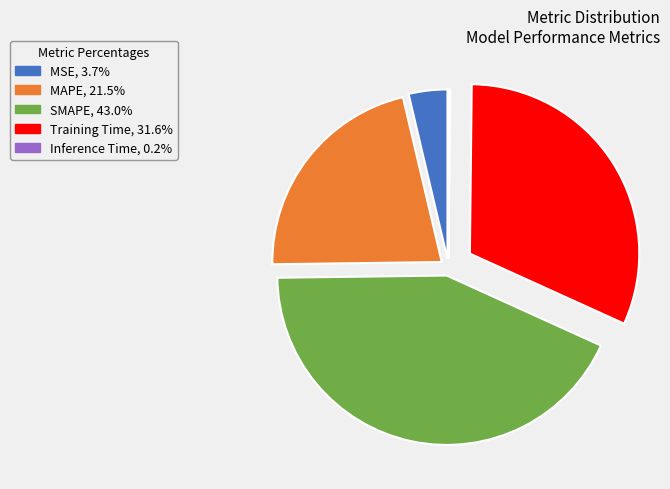

Combined, do SMAPE and MSE account for over 50%?

No